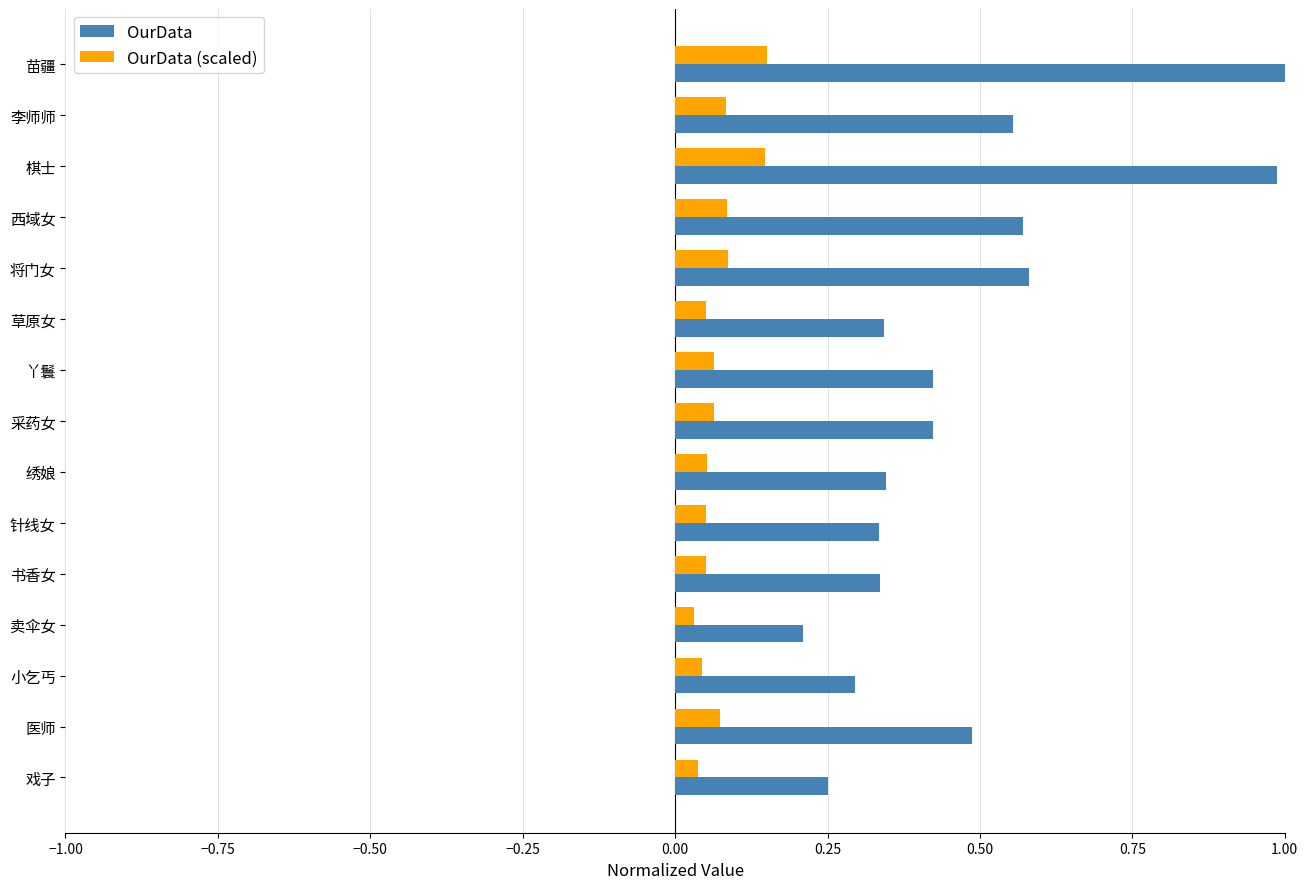

At which label does OurData reach its minimum?

卖伞女